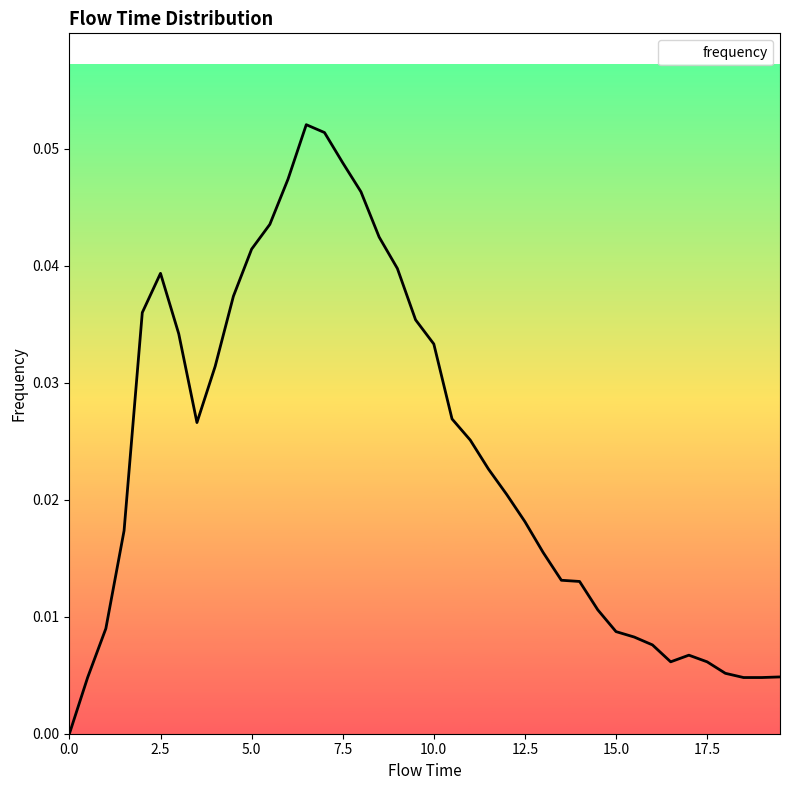

Reading right to left, extract all data points from this chart.

19.5=0.0	19.0=0.0	18.5=0.0	18.0=0.0	17.5=0.0	17.0=0.0	16.5=0.0	16.0=0.0	15.5=0.0	15.0=0.0	14.5=0.0	14.0=0.0	13.5=0.0	13.0=0.0	12.5=0.0	12.0=0.0	11.5=0.0	11.0=0.0	10.5=0.0	10.0=0.0	9.5=0.0	9.0=0.0	8.5=0.0	8.0=0.0	7.5=0.0	7.0=0.1	6.5=0.1	6.0=0.0	5.5=0.0	5.0=0.0	4.5=0.0	4.0=0.0	3.5=0.0	3.0=0.0	2.5=0.0	2.0=0.0	1.5=0.0	1.0=0.0	0.5=0.0	0.0=0.0